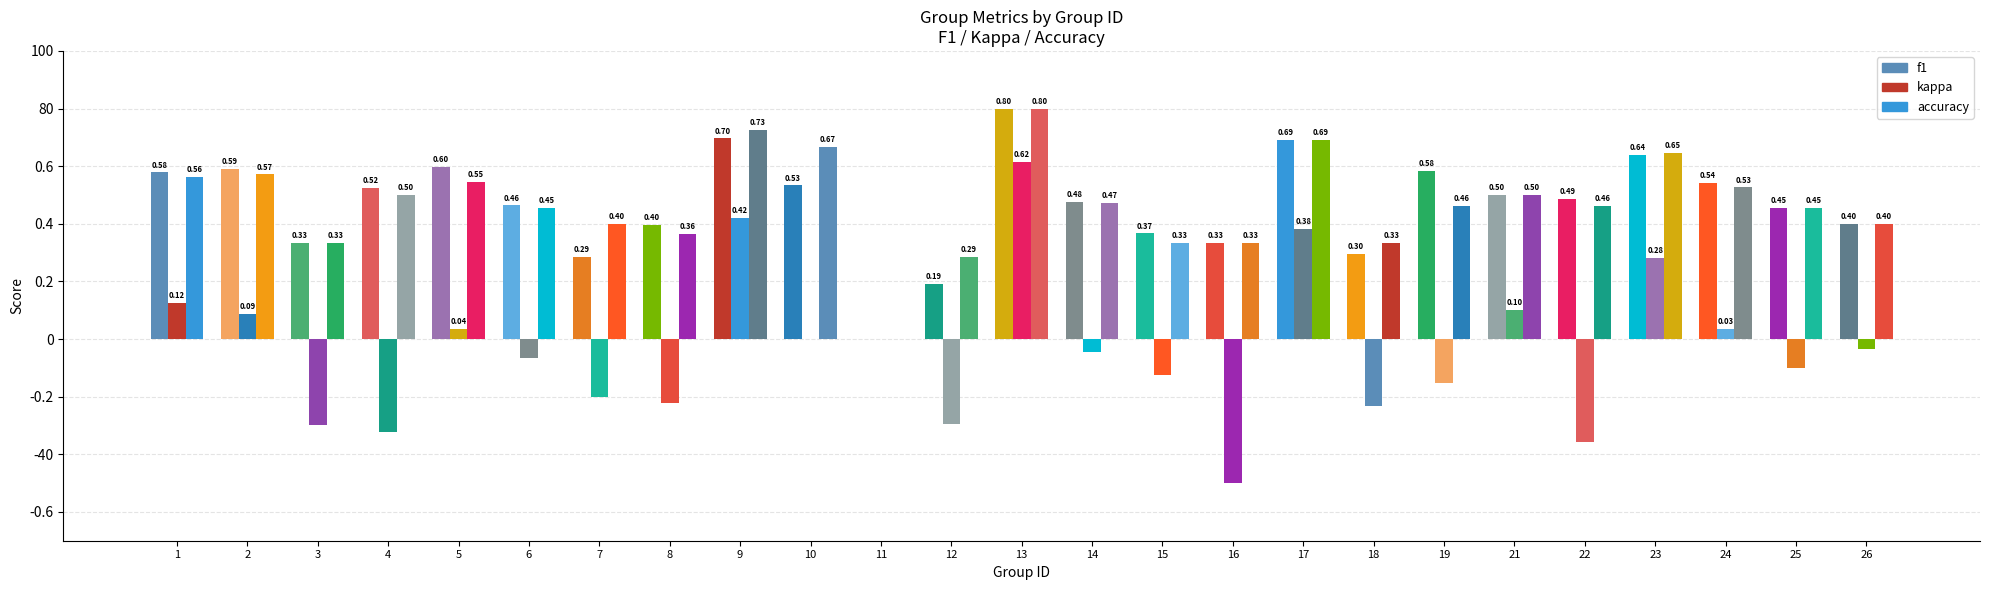

Reading left to right, extract all data points from this chart.

f1: 0.6	0.6	0.3	0.5	0.6	0.5	0.3	0.4	0.7	0.5	0.0	0.2	0.8	0.5	0.4	0.3	0.7	0.3	0.6	0.5	0.5	0.6	0.5	0.5	0.4
kappa: 0.1	0.1	-0.3	-0.3	0.0	-0.1	-0.2	-0.2	0.4	0.0	0.0	-0.3	0.6	-0.0	-0.1	-0.5	0.4	-0.2	-0.2	0.1	-0.4	0.3	0.0	-0.1	-0.0
accuracy: 0.6	0.6	0.3	0.5	0.5	0.5	0.4	0.4	0.7	0.7	0.0	0.3	0.8	0.5	0.3	0.3	0.7	0.3	0.5	0.5	0.5	0.6	0.5	0.5	0.4